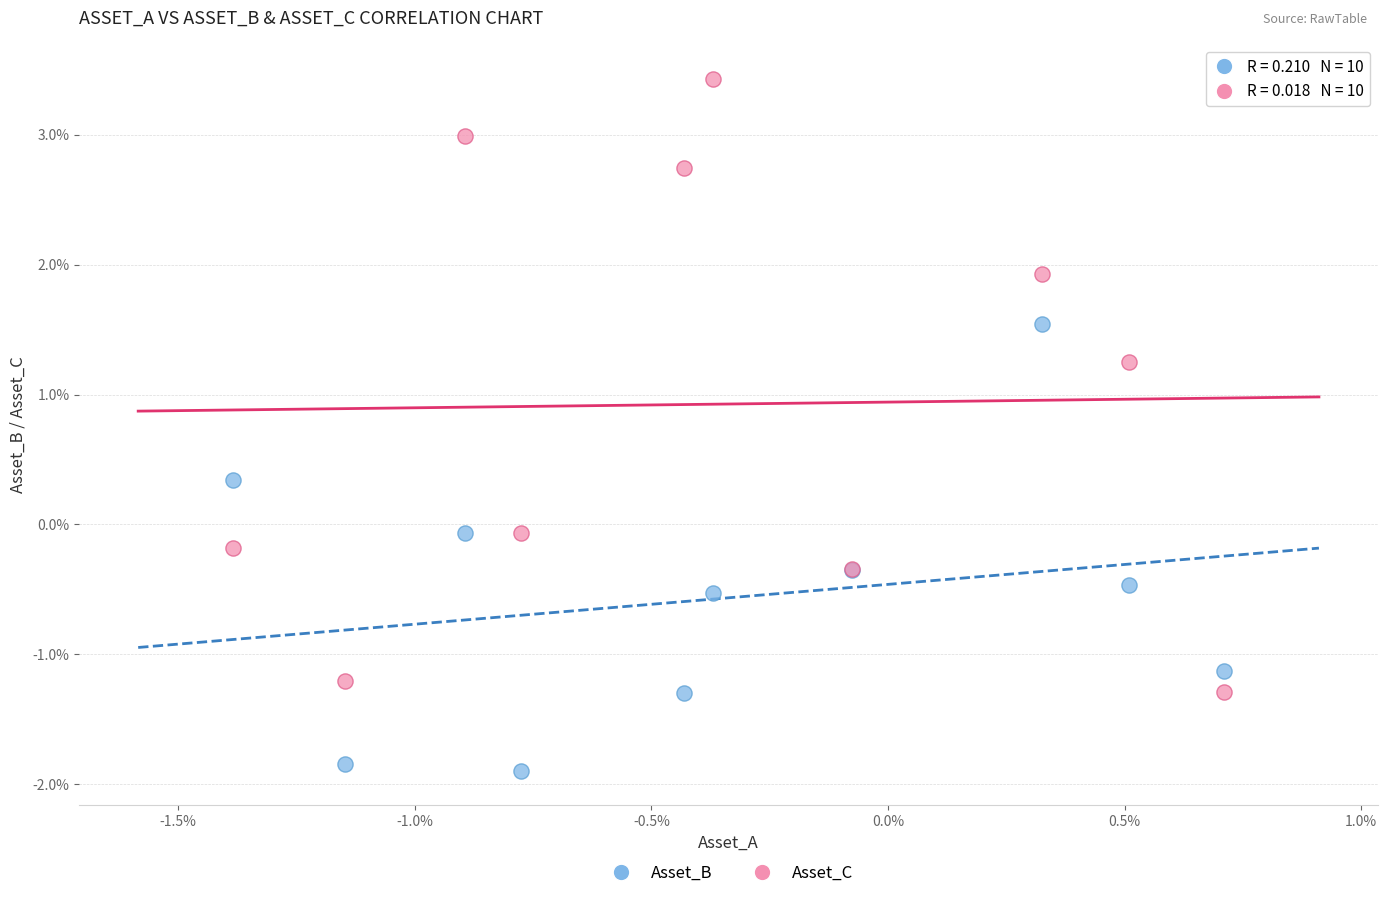

Which series contains the highest Y value?

Asset_C